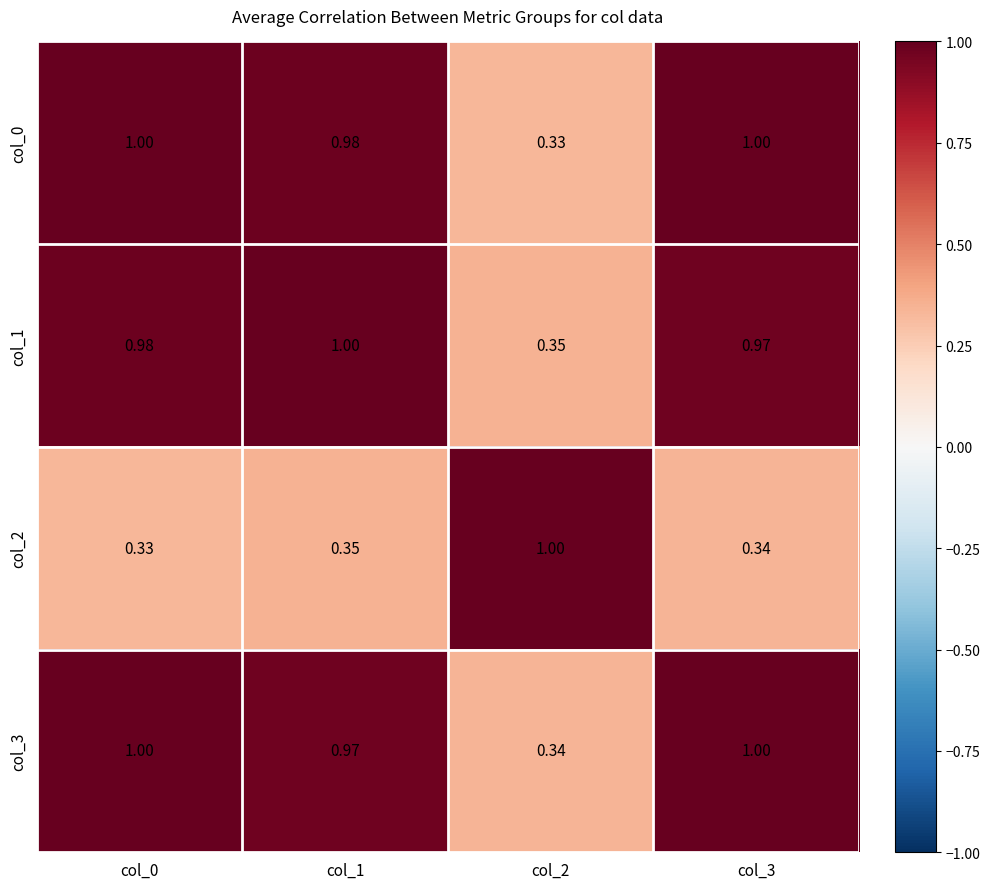

Is the value of col_3 at col_2 greater than the value of col_1 at col_0?

No